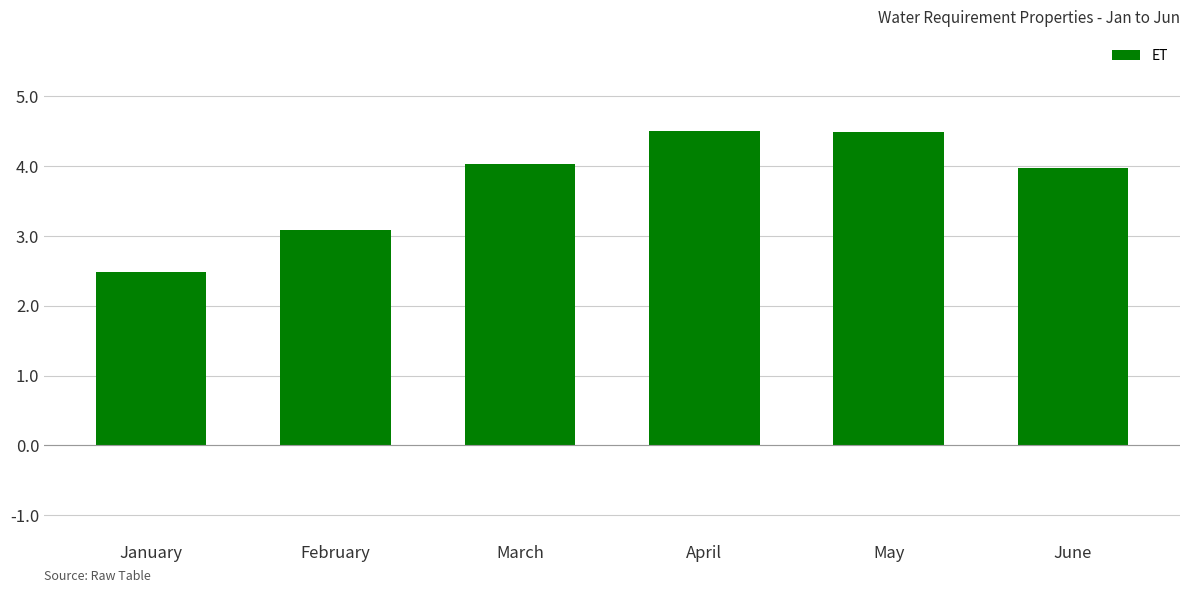

What is the average value?

3.8